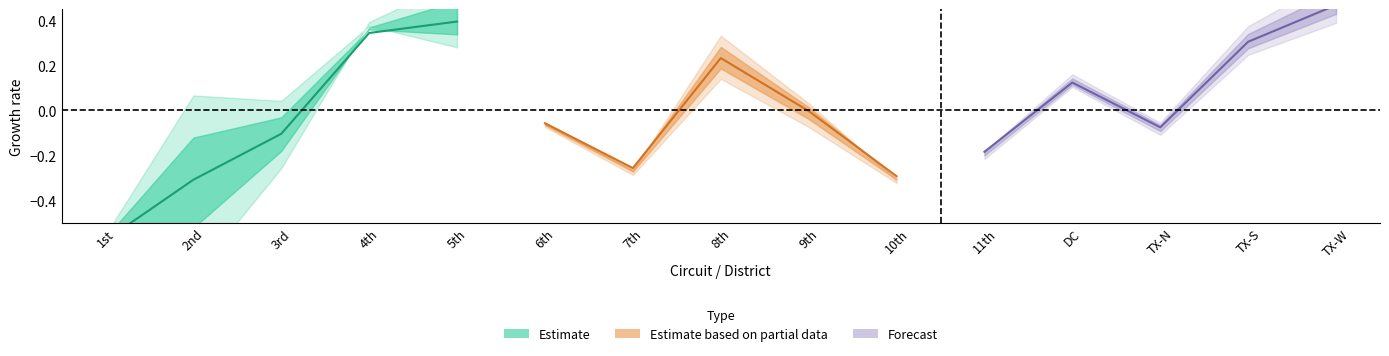

How many interior local peaks does the Estimate based on partial data series have?

1